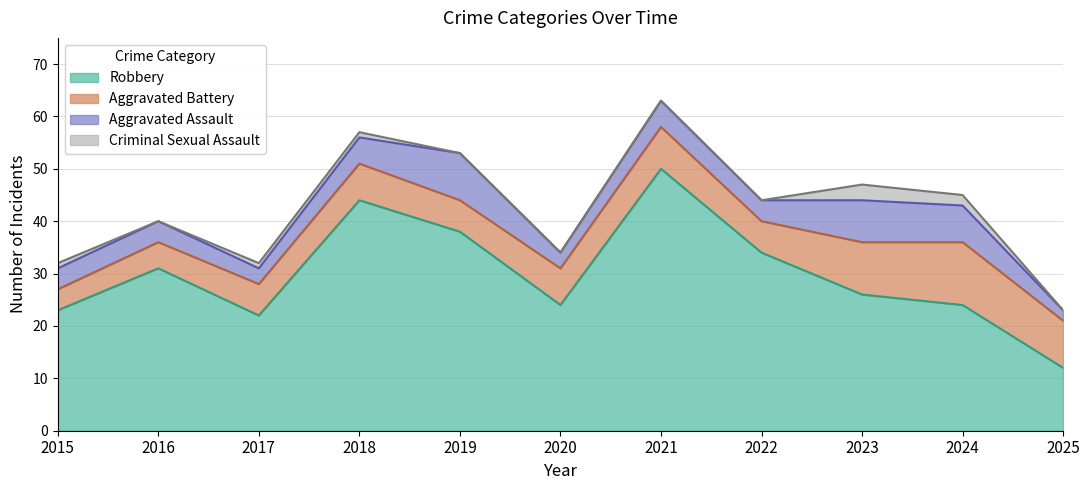

The Criminal Sexual Assault series shows -1 at 2022. True or false?

False